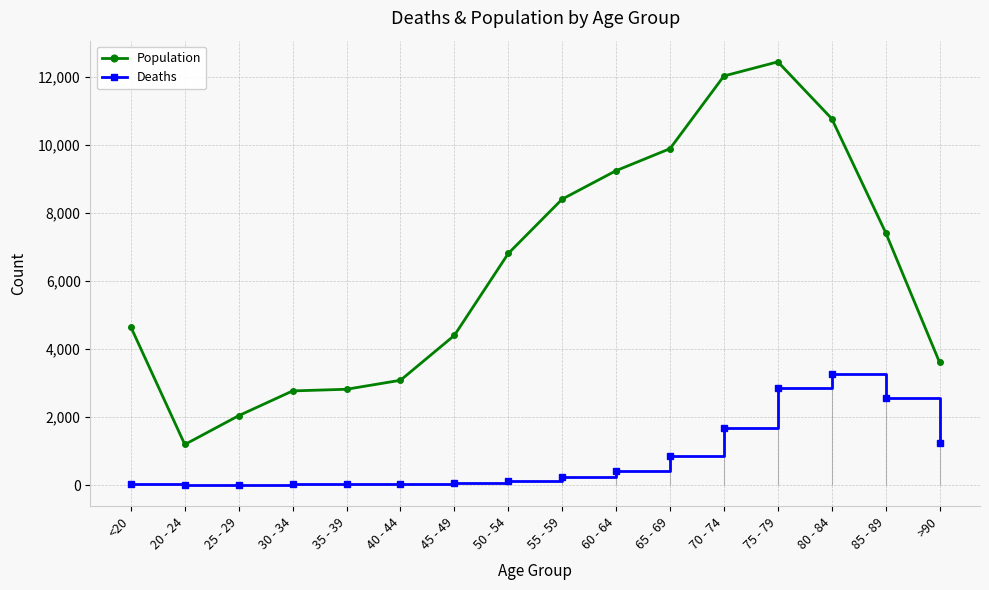

What is the label of the 4th point from the right?

75 - 79